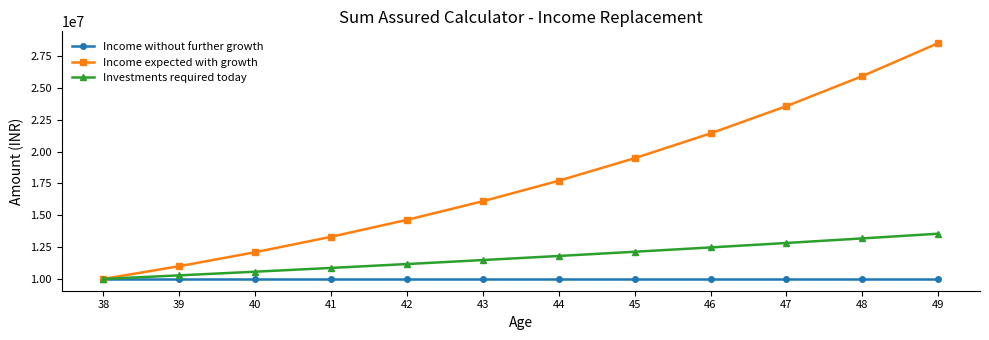

At how many categories does at least one series exceed 26390440?

1